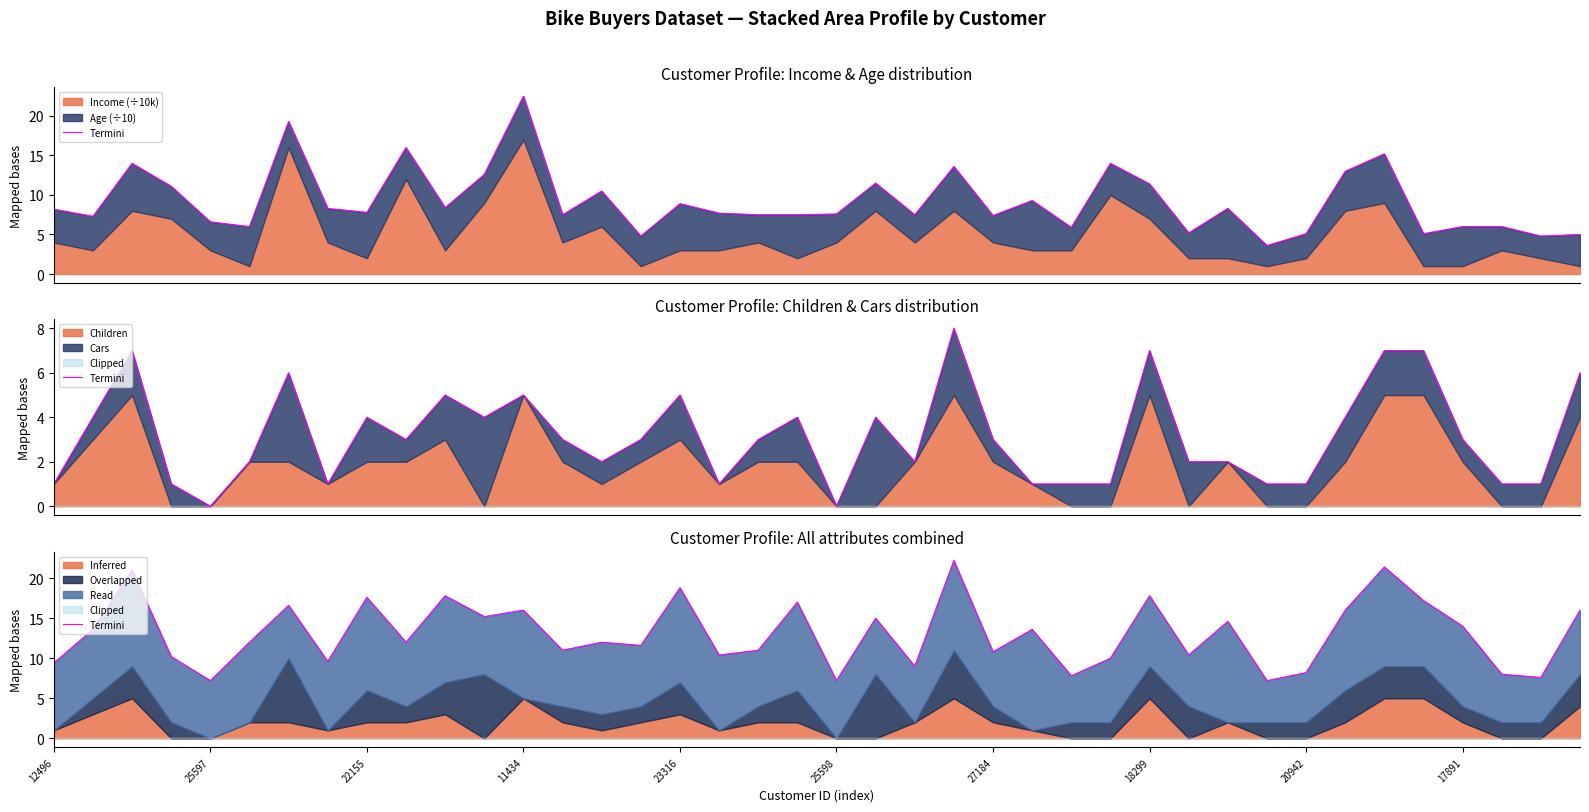

True or false: the data shows 29.2 at 18299.

False